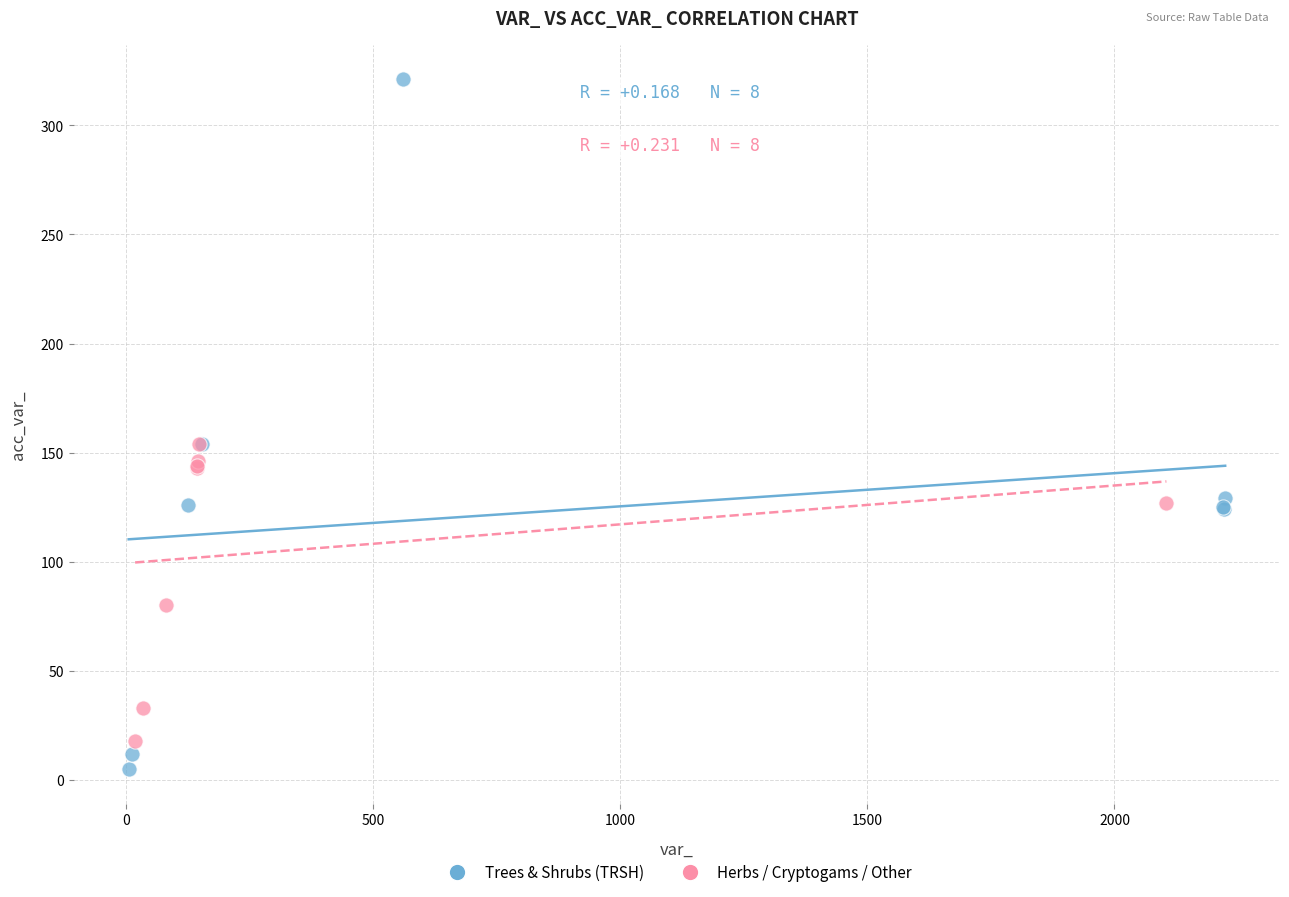

Which series reaches the maximum Y coordinate?

Trees & Shrubs (TRSH)